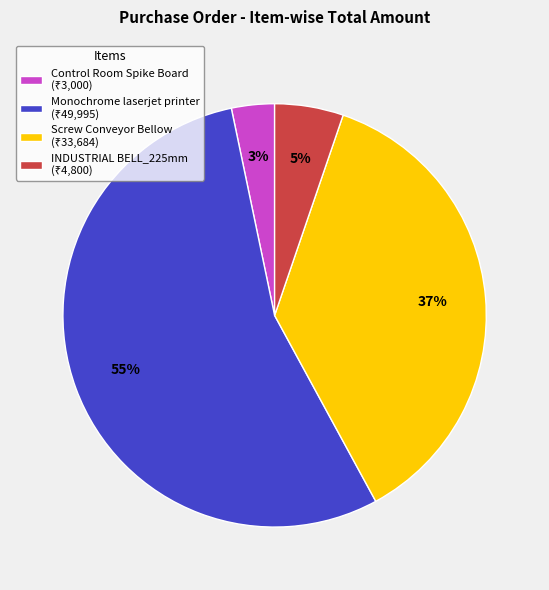

To the nearest percent, what portion does Screw Conveyor Bellow represent?

37%